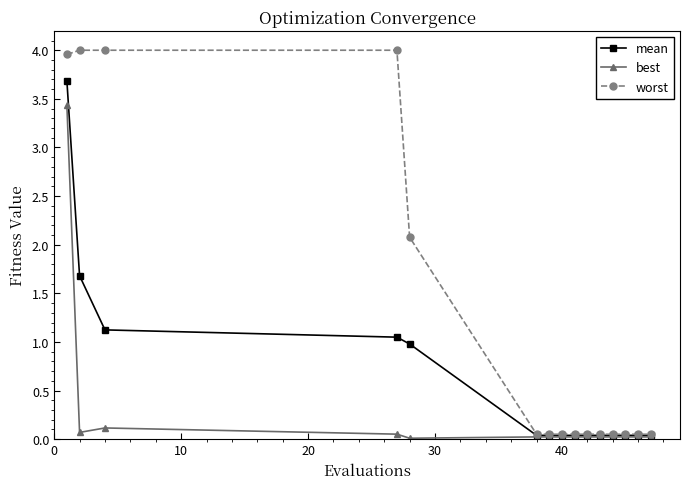

Which series has the largest total across all categories?

worst